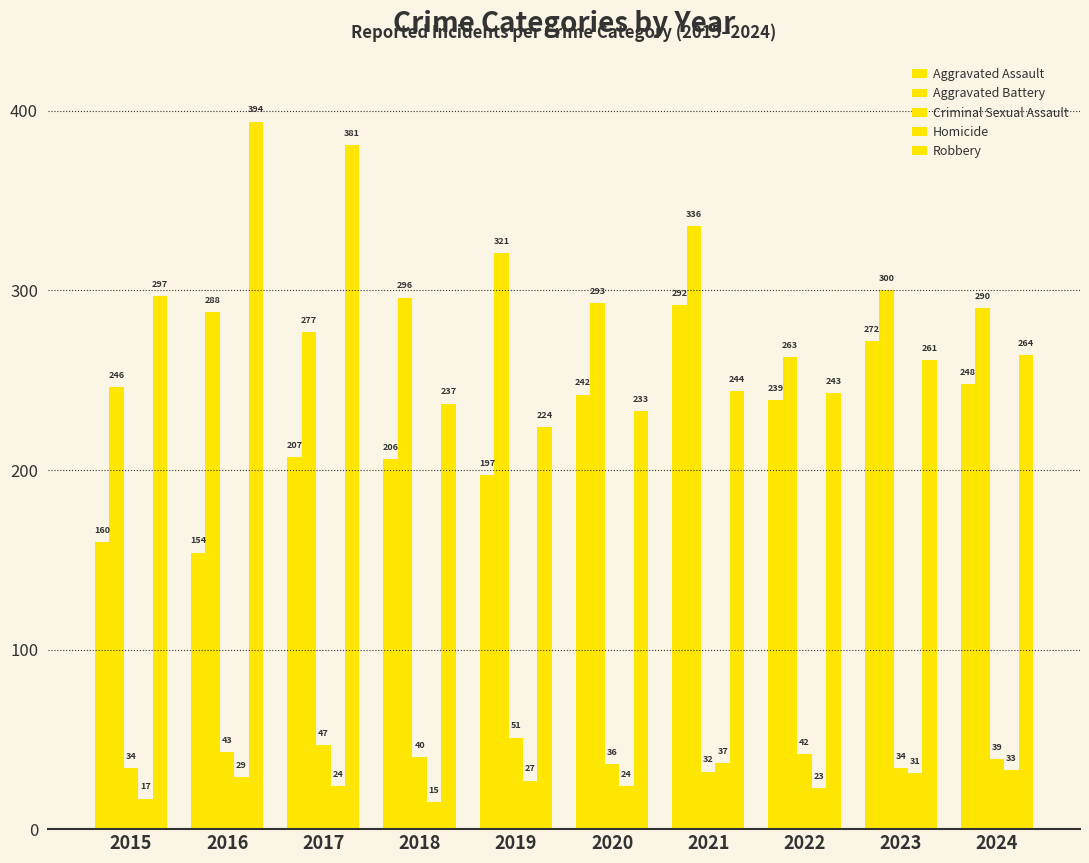

How many data points in Homicide are less than 27?

5